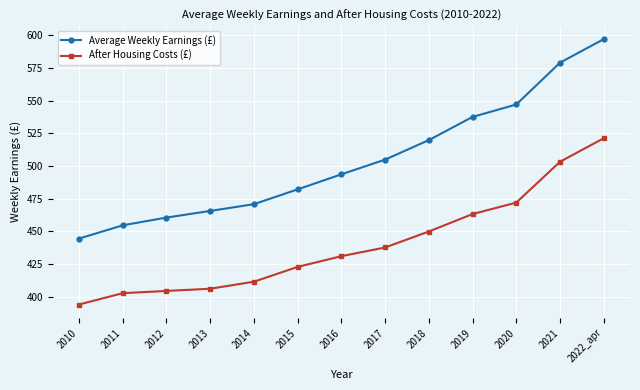

What position from the left is 2021?

12